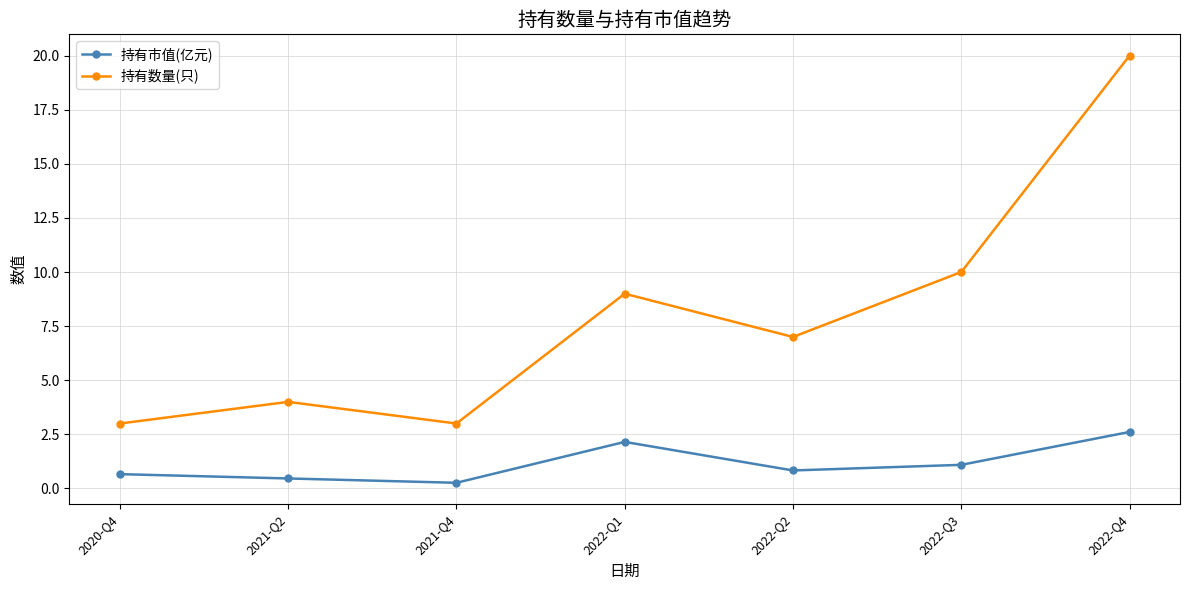

At how many categories does at least one series exceed 1?

7